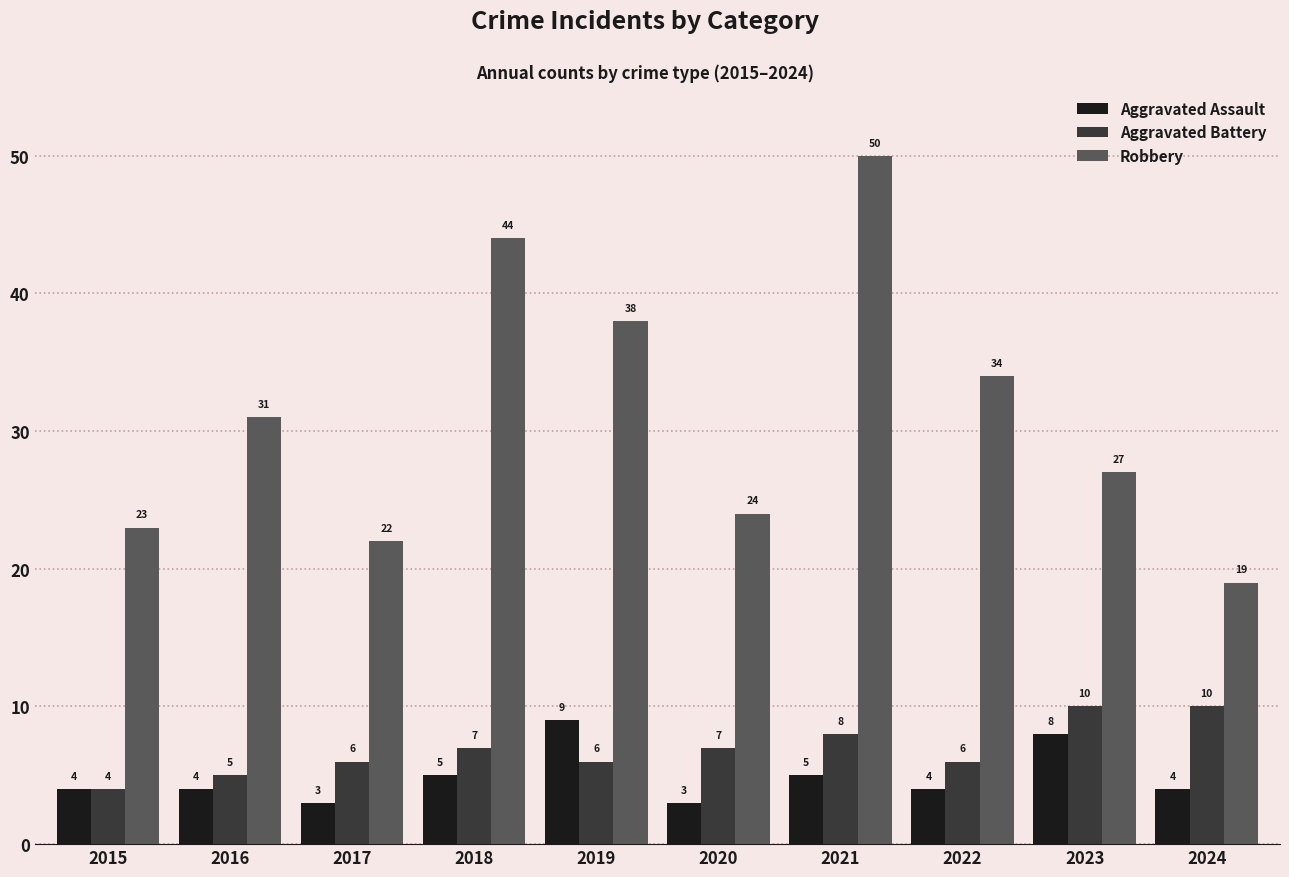

What is the sum of the Robbery values at 2020 and 2024?

43